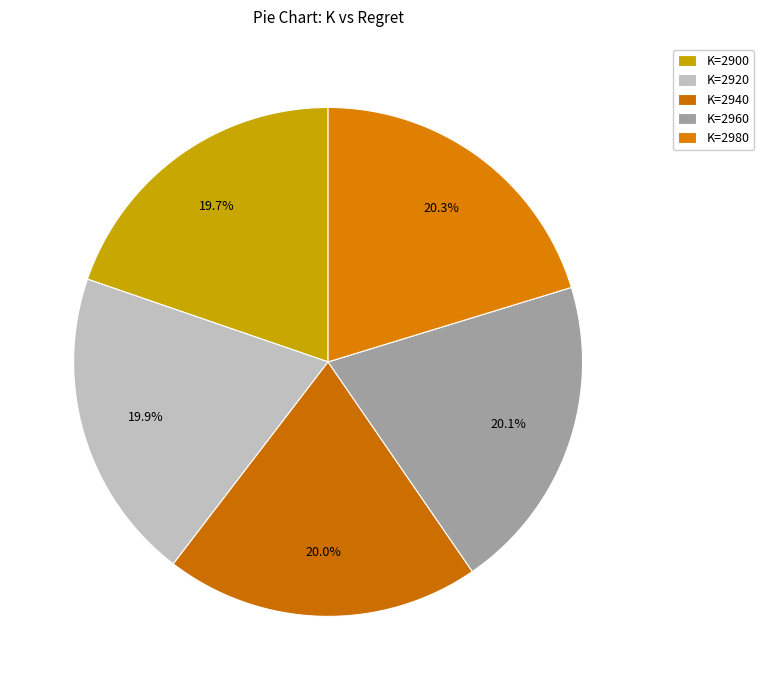

Is there a majority slice in this chart?

No